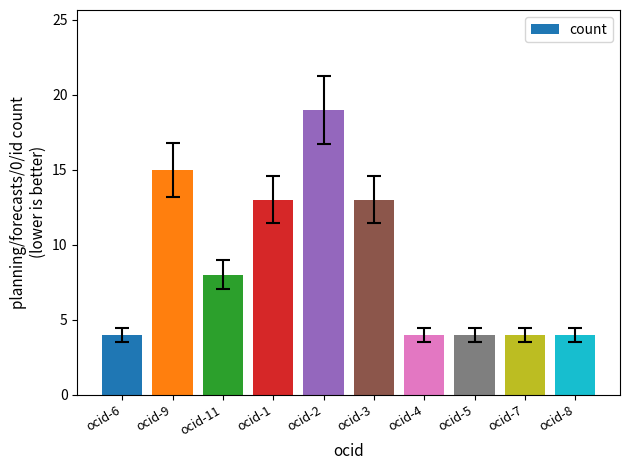

Is it true that the value at ocid-4 is 4?

True